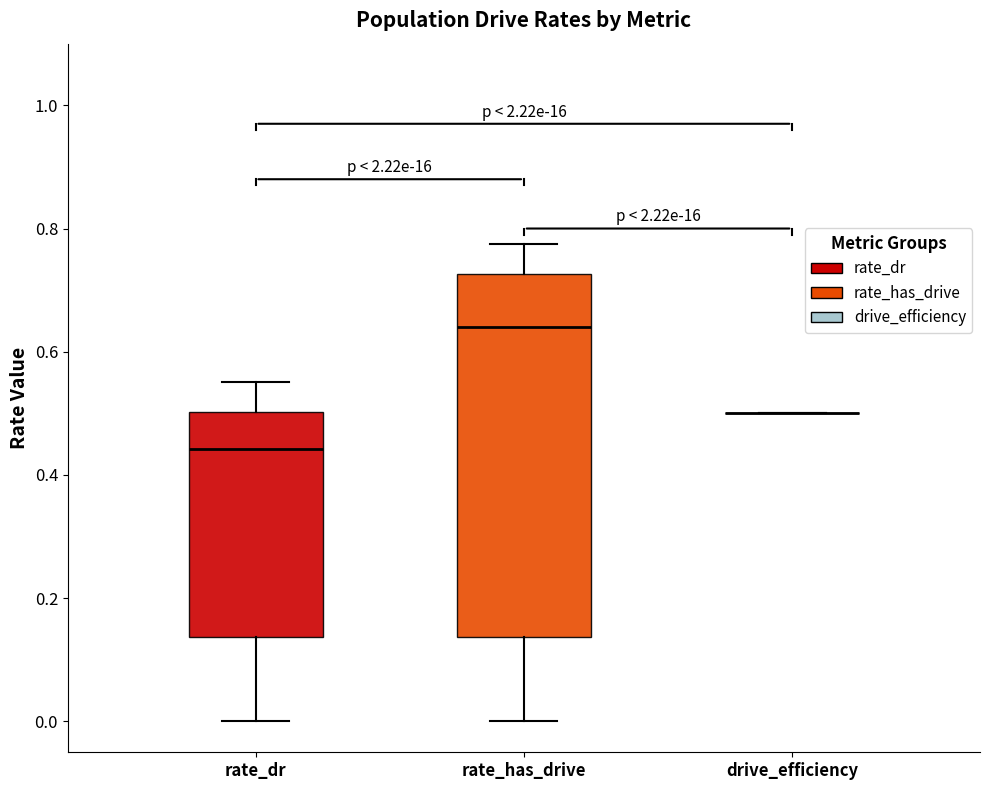

Reading left to right, transcribe this box plot: for each box, give where its median line is, the range the box spans, and where its two whiskers end, as read against the y-axis. The values are not printed on the chart, so give them approximately, as read against the axis.

rate_dr: median 0.44, box 0.14 to 0.50, whiskers 0.00 to 0.56
rate_has_drive: median 0.64, box 0.14 to 0.72, whiskers 0.00 to 0.78
drive_efficiency: box collapsed to a line at 0.50, whiskers 0.50 to 0.50